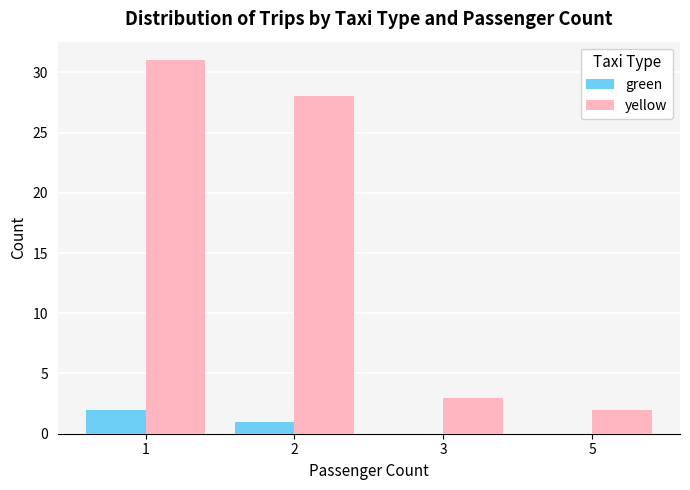

What is the highest value of the green series?

2